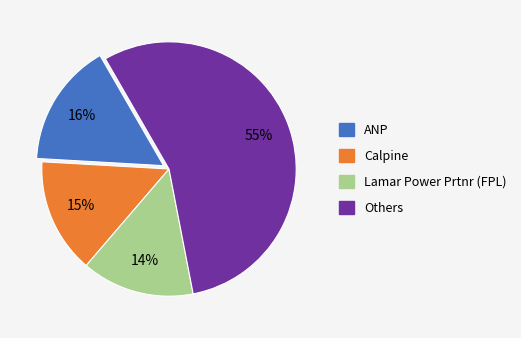

To the nearest percent, what is the average slice percentage?

25%